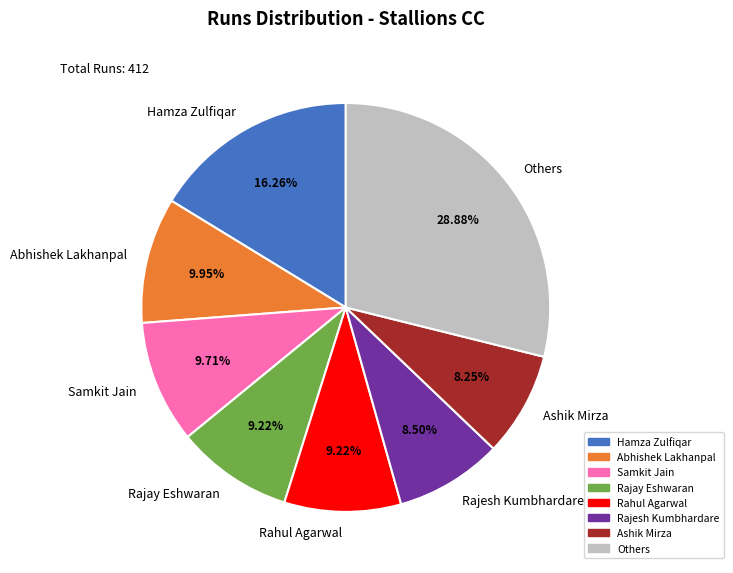

What is the ratio of the value at Abhishek Lakhanpal to the value at Ashik Mirza?

1.2